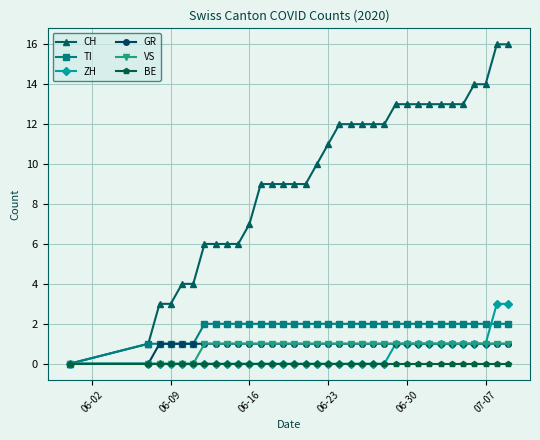

What is the greatest value displayed?

16